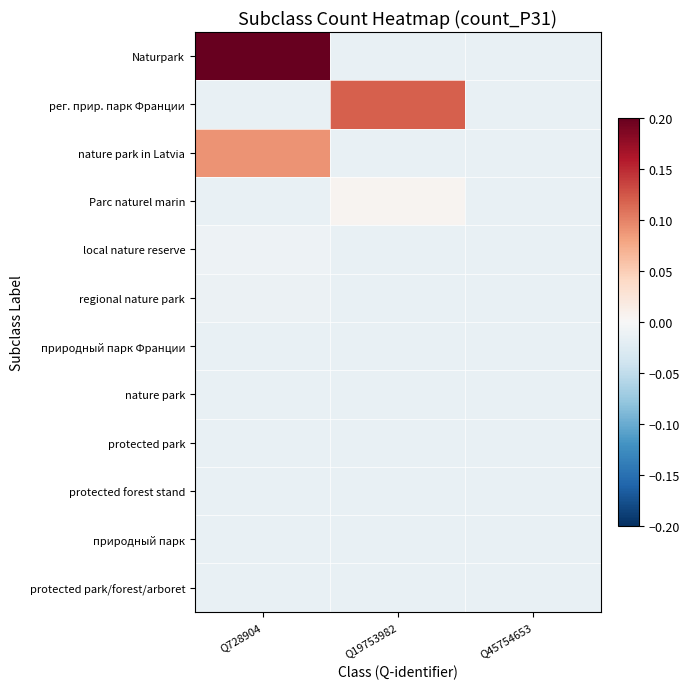

How many distinct data groups are displayed?

12